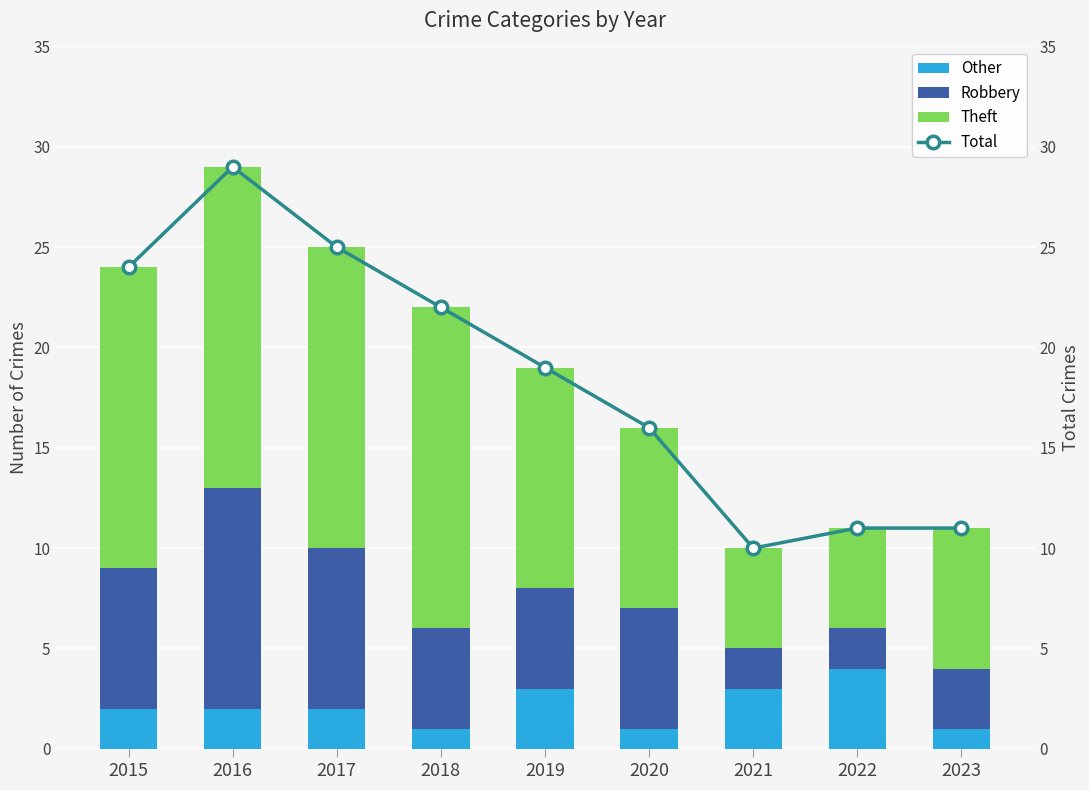

What is the total value across all series at 2022?

22